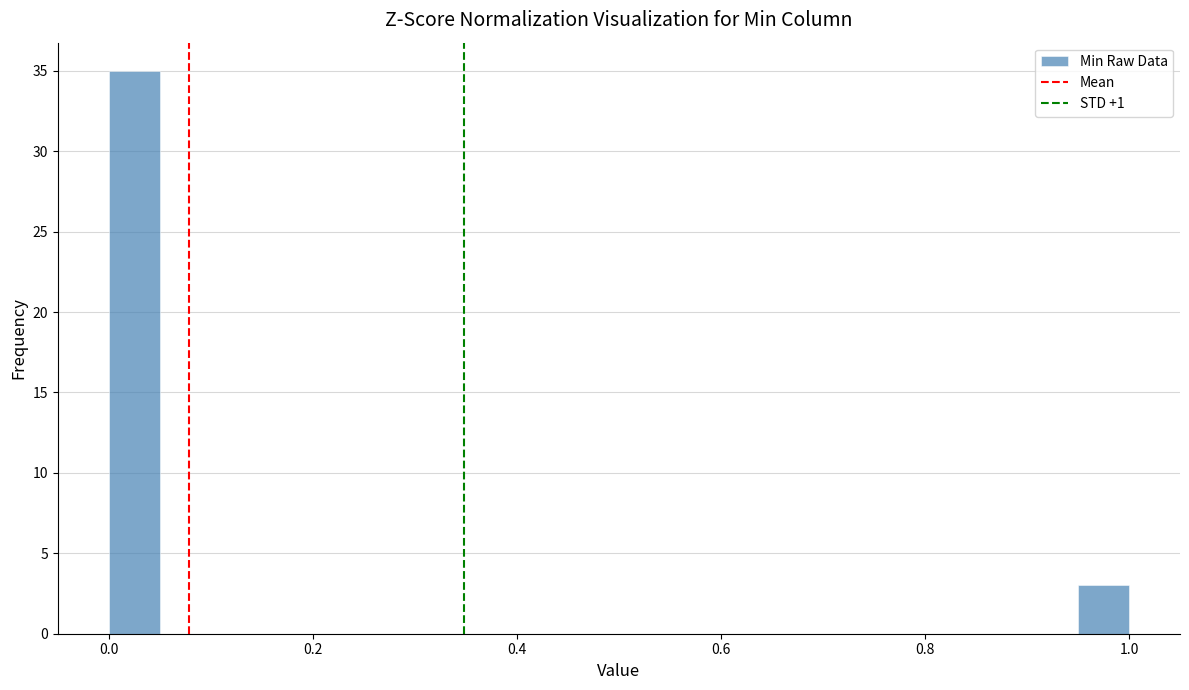

Around what value on the x-axis is the tallest bar? Give the approximate position of its centre, as read against the axis.

0.02